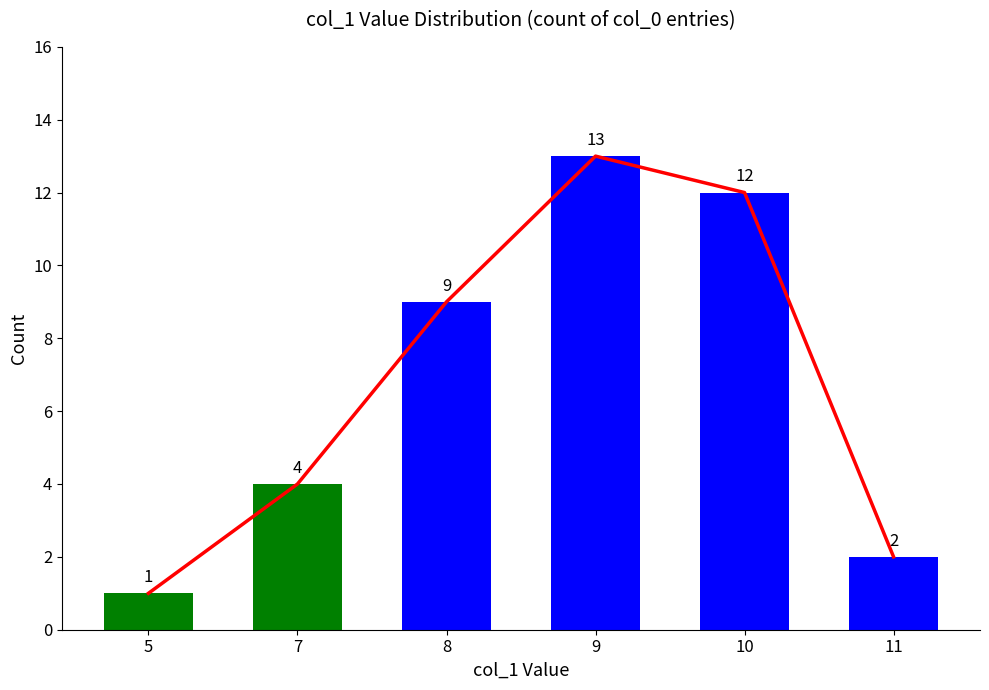

What is the difference between the maximum and minimum values in the col_0 count series?

12